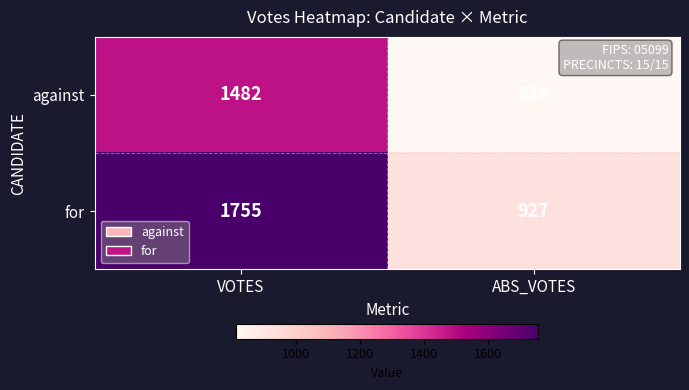

What is the difference between the against values at VOTES and ABS_VOTES?

666